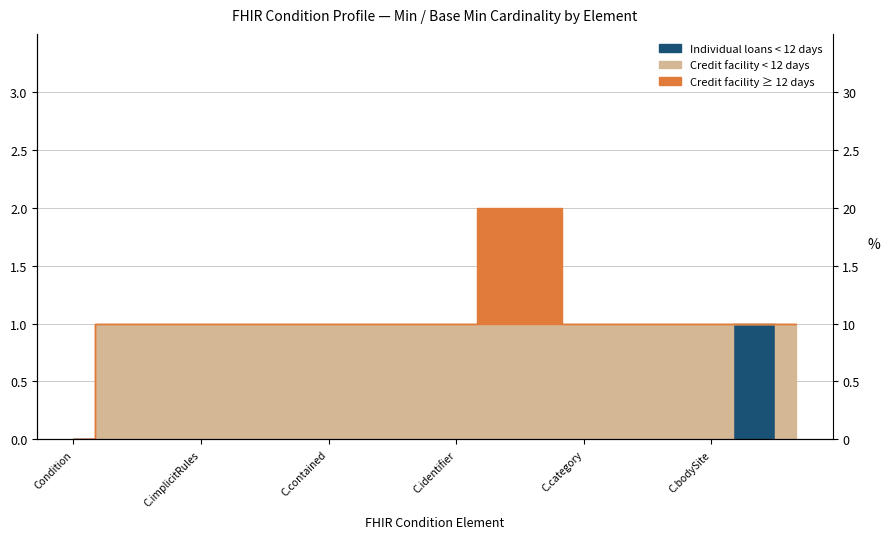

True or false: Credit facility < 12 days and Credit facility ≥ 12 days intersect in this chart.

False